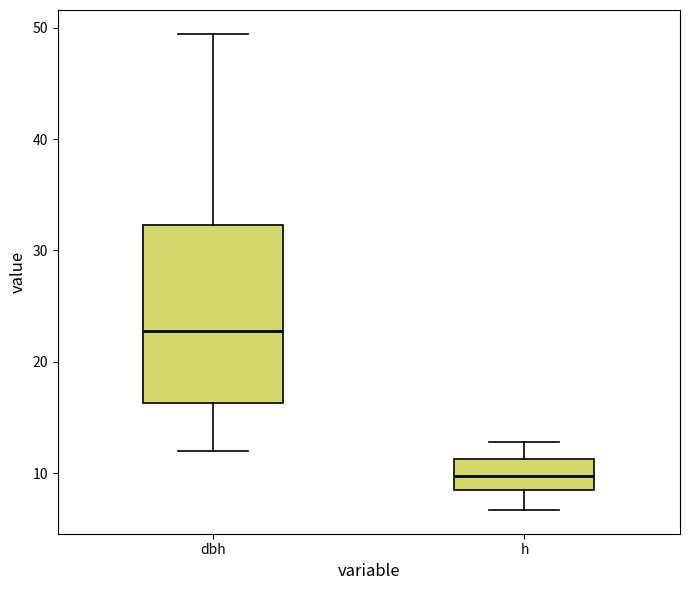

Which box's median line is the lowest?

h